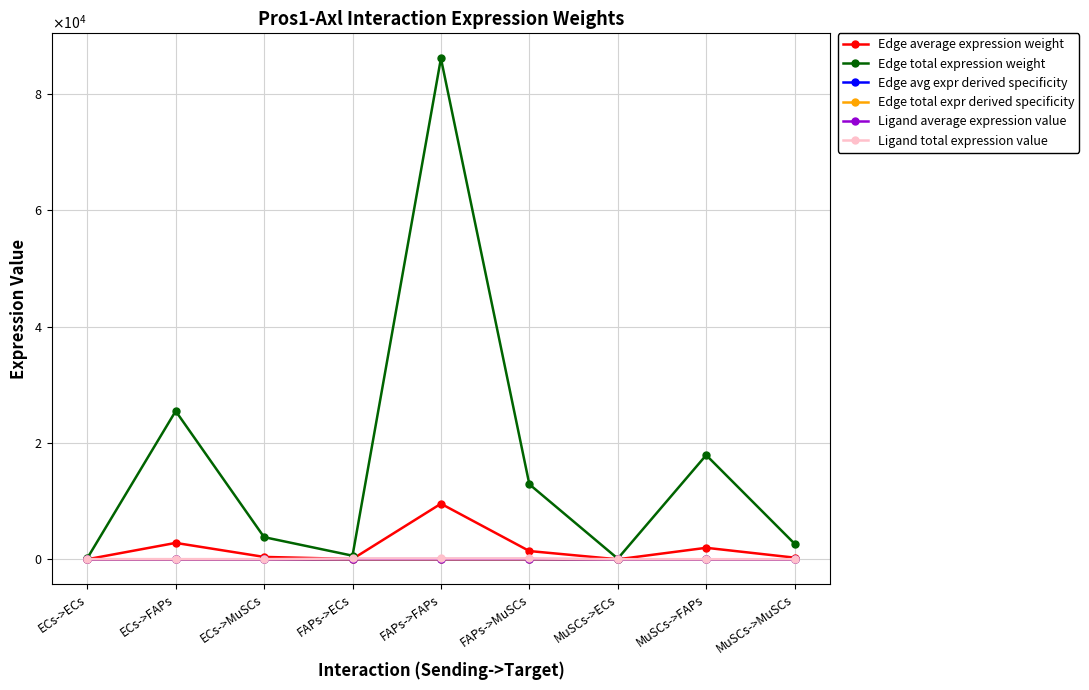

Is this an area chart (filled region under the line)?

No